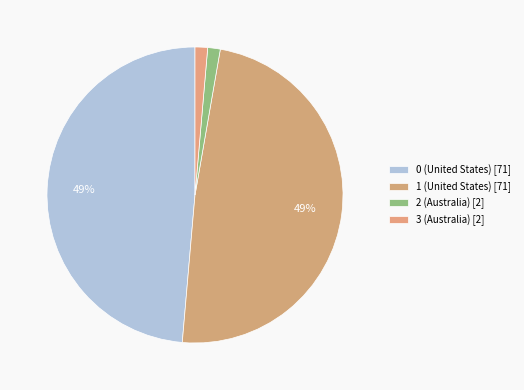

Does 3 (Australia) account for over 50% of the chart?

No